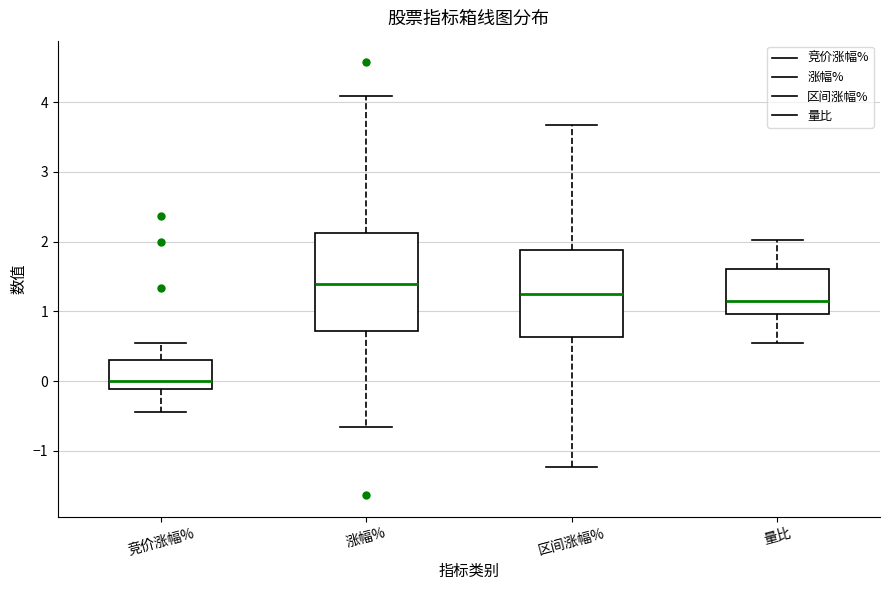

Which box has the lowest median line?

竞价涨幅%